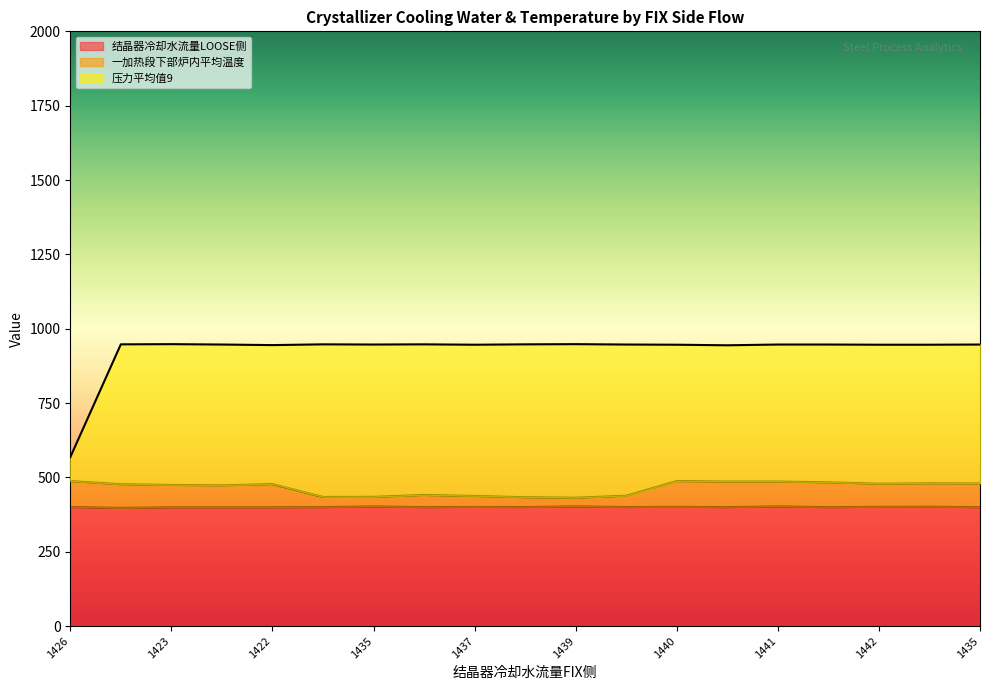

How many values in the 一加热段下部炉内平均温度 series exceed 477?

10